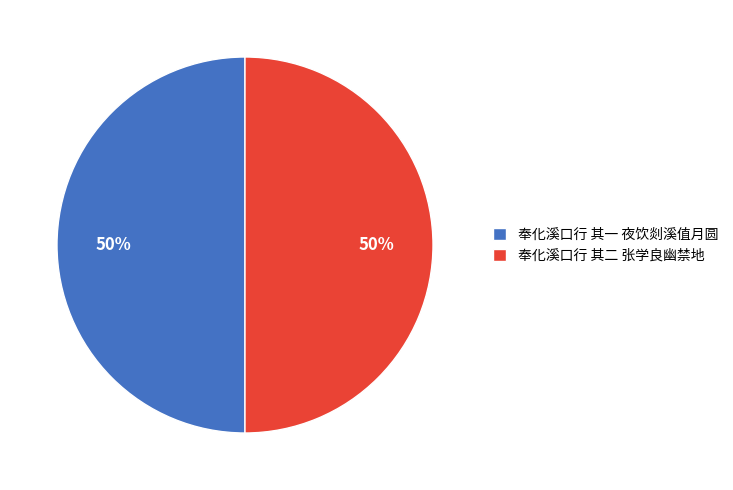

Is the sum of 奉化溪口行 其二 张学良幽禁地 and 奉化溪口行 其一 夜饮剡溪值月圆 greater than half?

Yes